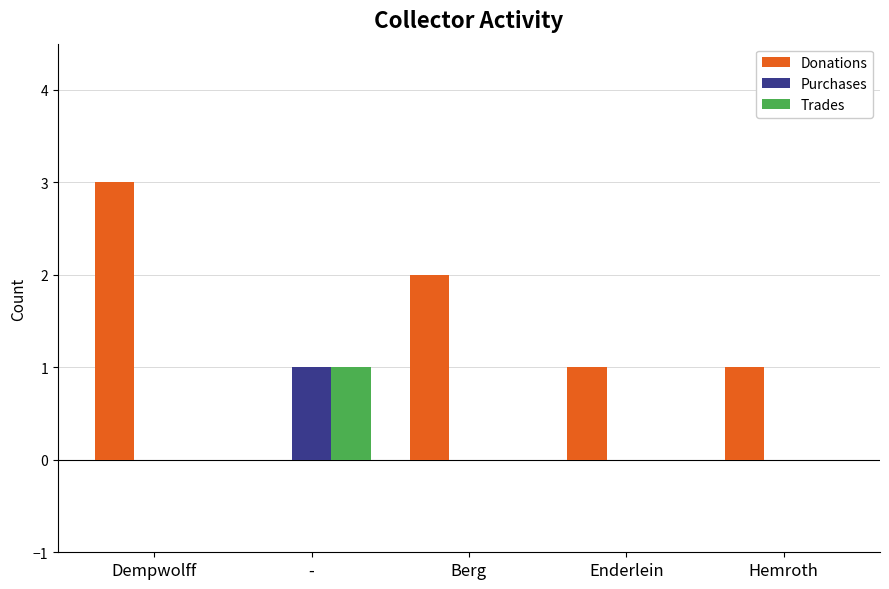

Which series has the largest total across all categories?

Donations